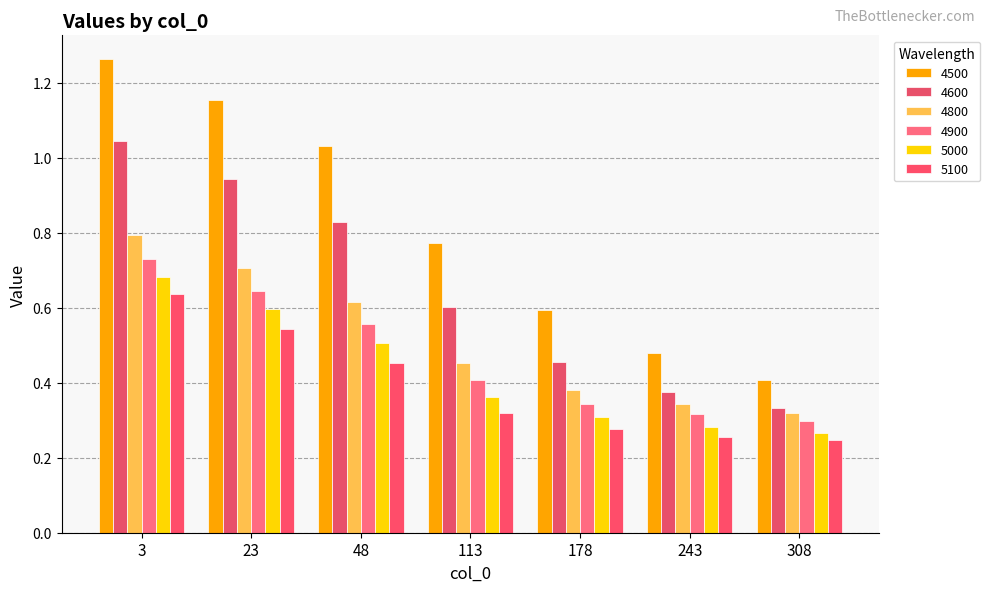

The value of 4600 at 178 is 0.3. True or false?

False